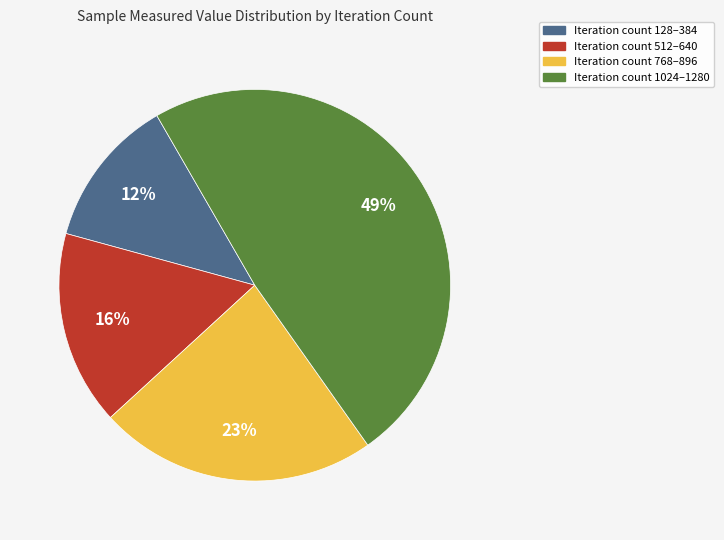

Does any single category account for the majority?

No